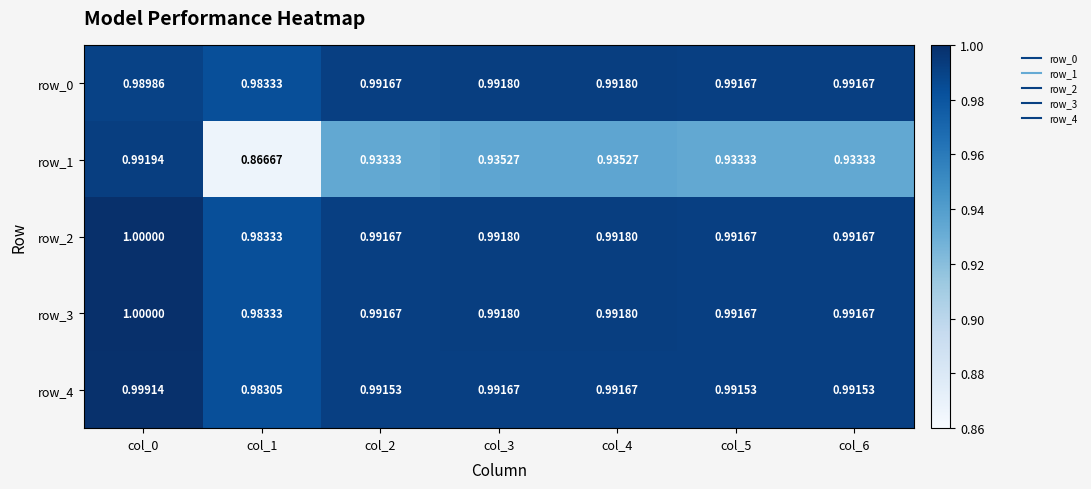

True or false: row_0 has a value of 1.0 at col_3.

True